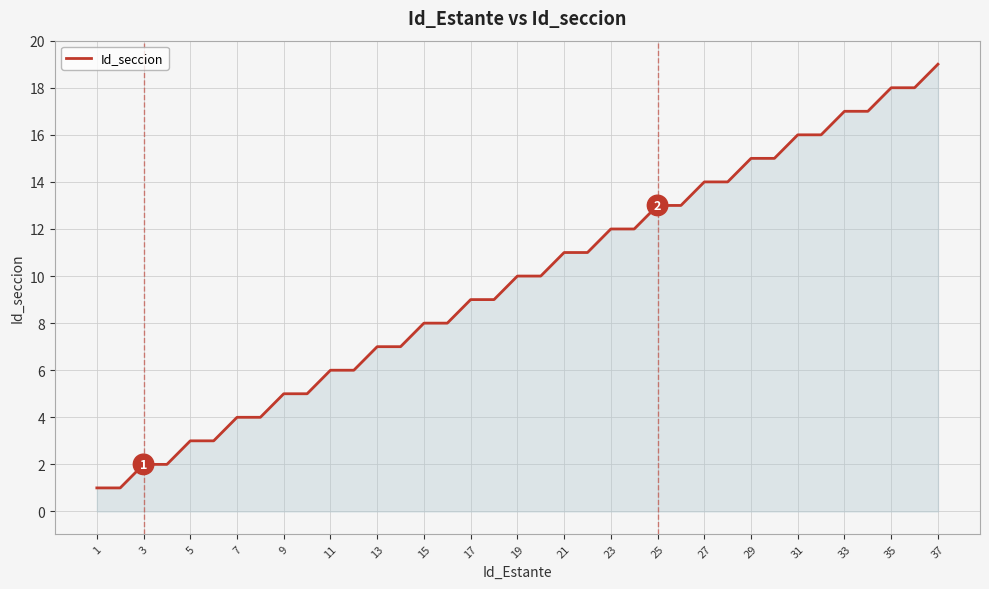

What is the difference between the maximum and minimum values?

18